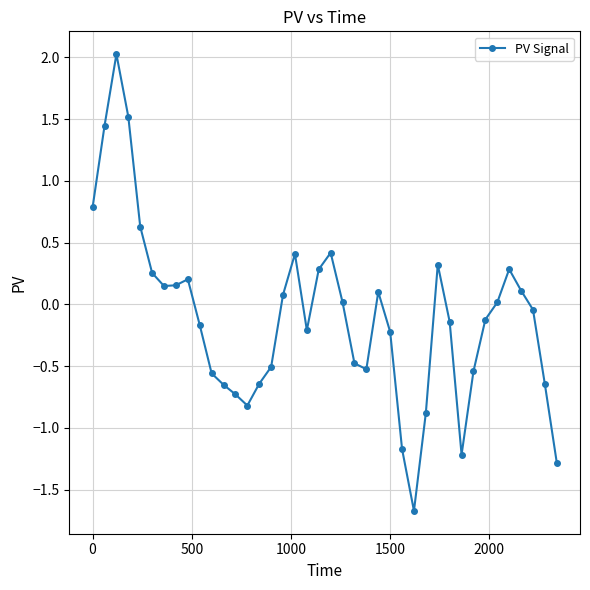

What is the difference between the maximum and minimum values?

3.7